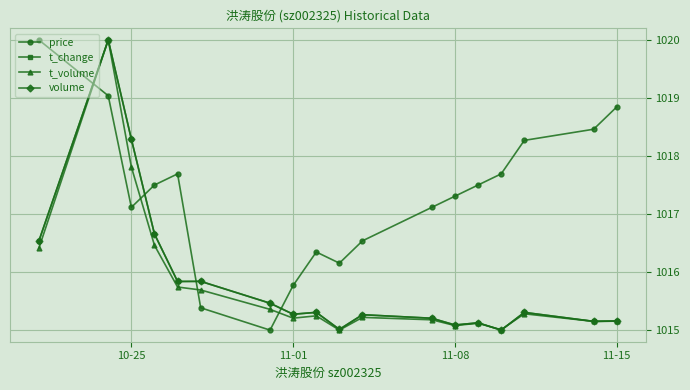

Reading left to right, what are all the values shown in this chart?

price: 1020.0	1019.0	1017.1	1017.5	1017.7	1015.4	1015.0	1015.8	1016.3	1016.2	1016.5	1017.1	1017.3	1017.5	1017.7	1018.3	1018.5	1018.8
t_change: 1016.5	1020.0	1018.3	1016.7	1015.8	1015.8	1015.5	1015.3	1015.3	1015.0	1015.3	1015.2	1015.1	1015.1	1015.0	1015.3	1015.2	1015.2
t_volume: 1016.4	1020.0	1017.8	1016.5	1015.7	1015.7	1015.4	1015.2	1015.2	1015.0	1015.2	1015.2	1015.1	1015.1	1015.0	1015.3	1015.2	1015.2
volume: 1016.5	1020.0	1018.3	1016.7	1015.8	1015.8	1015.5	1015.3	1015.3	1015.0	1015.3	1015.2	1015.1	1015.1	1015.0	1015.3	1015.2	1015.2